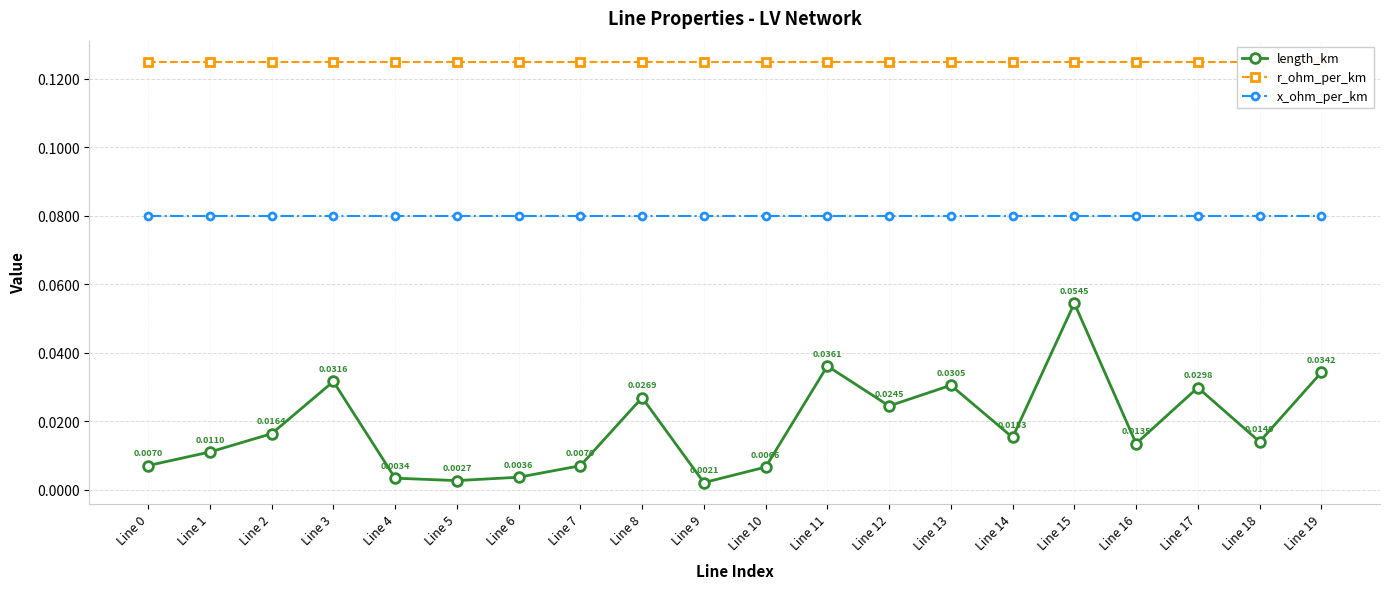

True or false: x_ohm_per_km and length_km intersect in this chart.

False